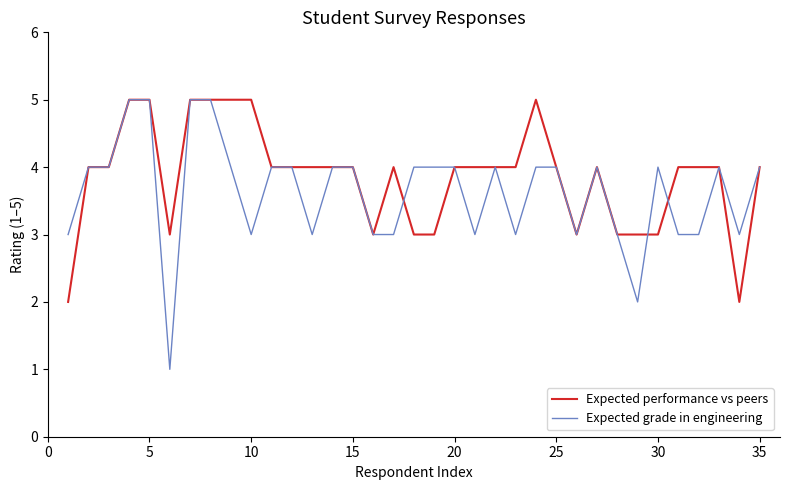

What is the greatest value displayed?

5